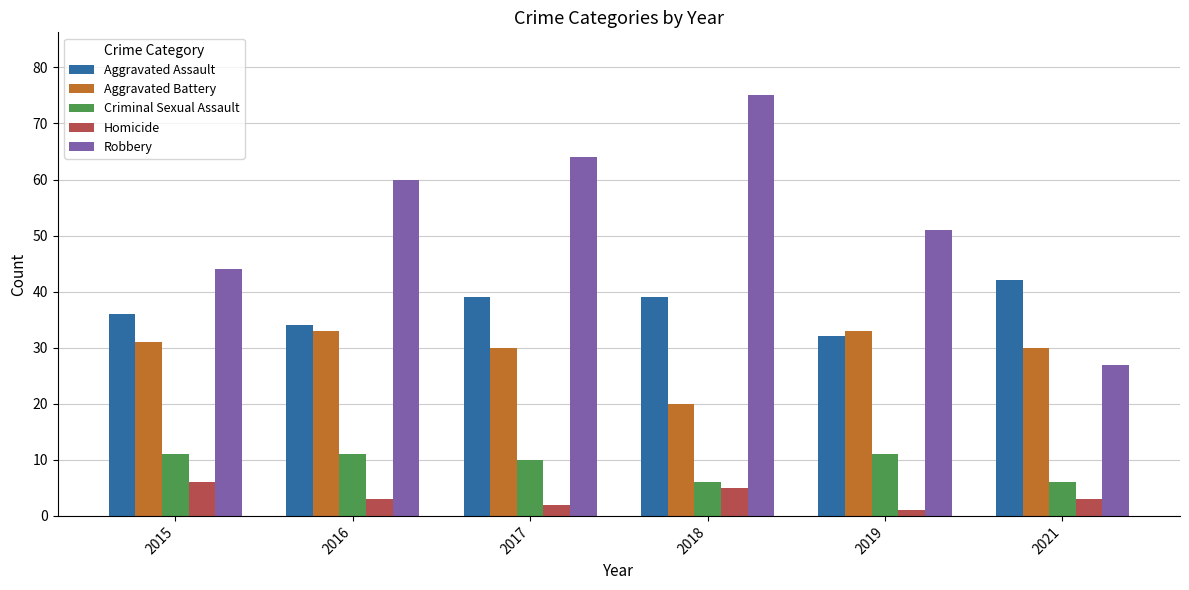

What is the value of the Aggravated Assault bar at the 3rd from the left?

39